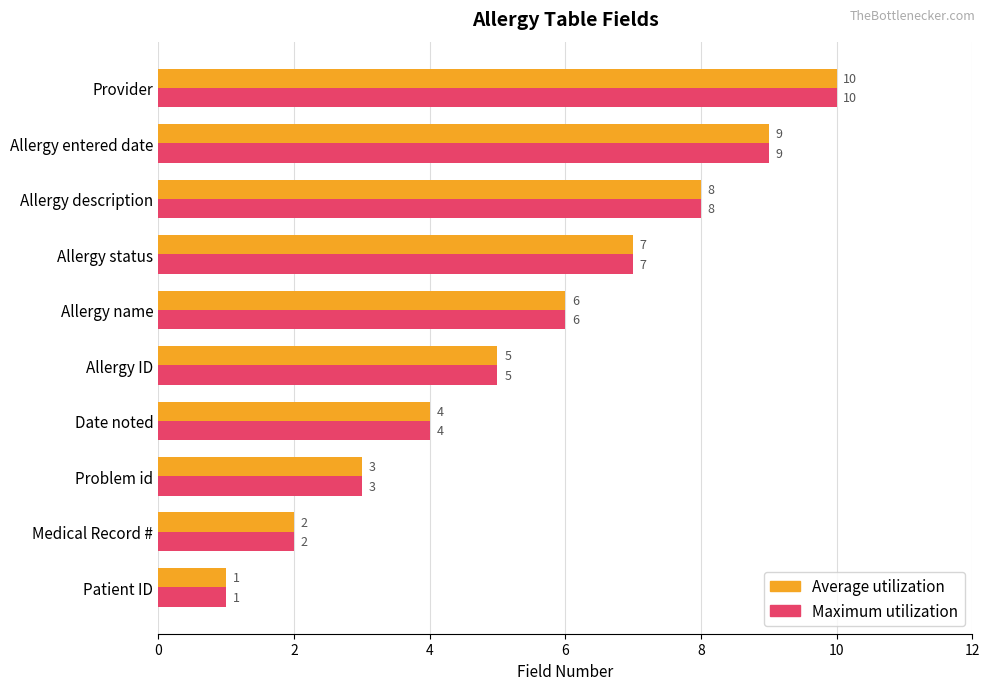

The Average utilization series shows 7 at Allergy status. True or false?

True